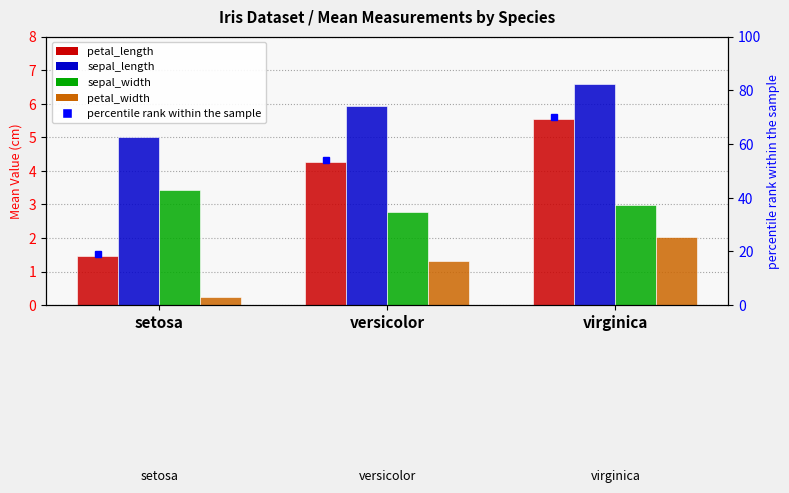

What is the difference between the highest and lowest values at virginica?

4.6